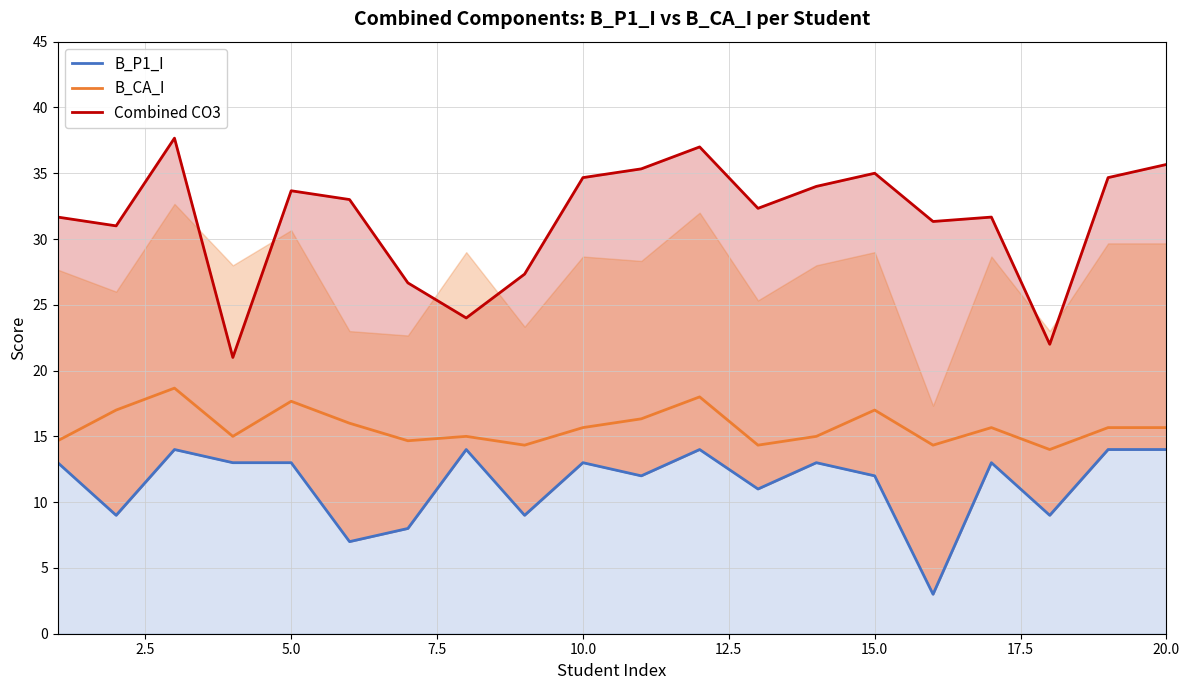

How many data points in B_P1_I are less than 13?

9